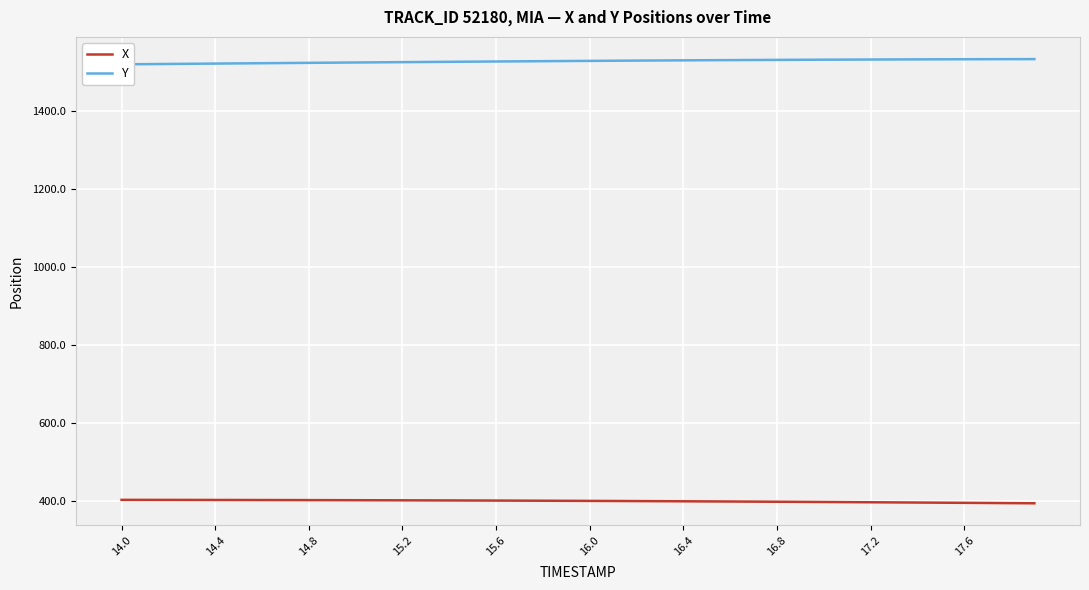

Is this an area chart (filled region under the line)?

No